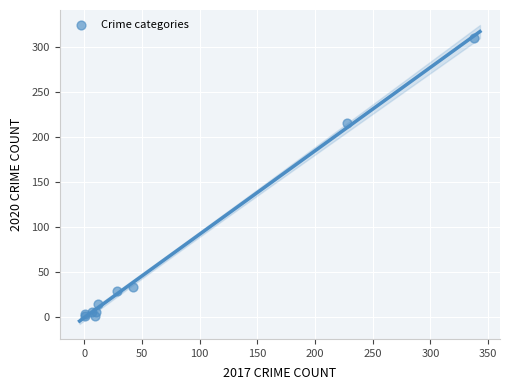

What Y value in the scatter plot is closest to 155?

216